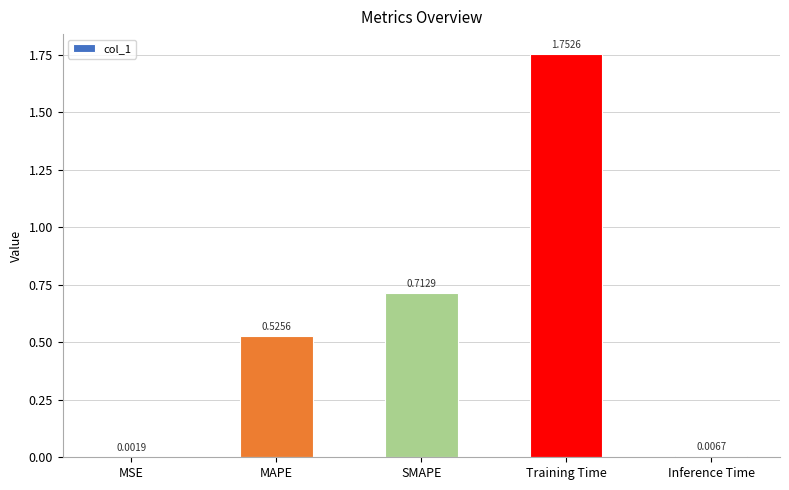

At which label is the value closest to 0?

MSE